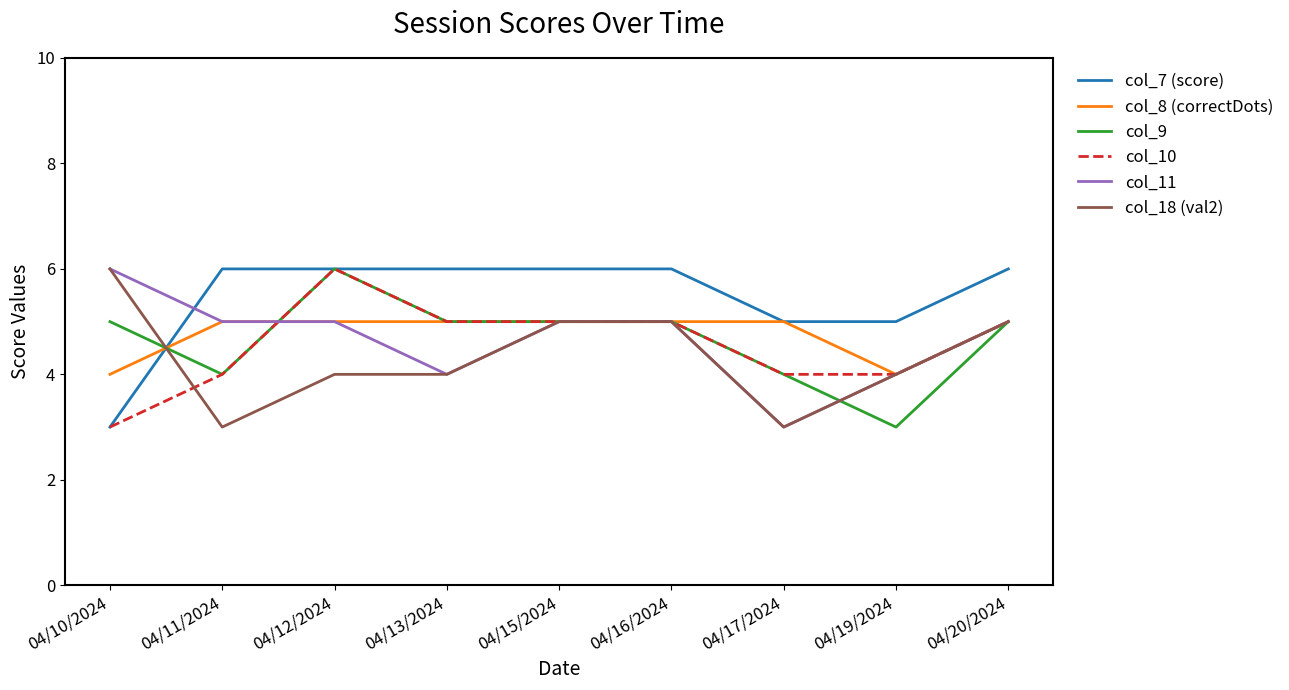

Between 04/11/2024 and 04/15/2024, which series saw the biggest shift?

col_18 (val2)